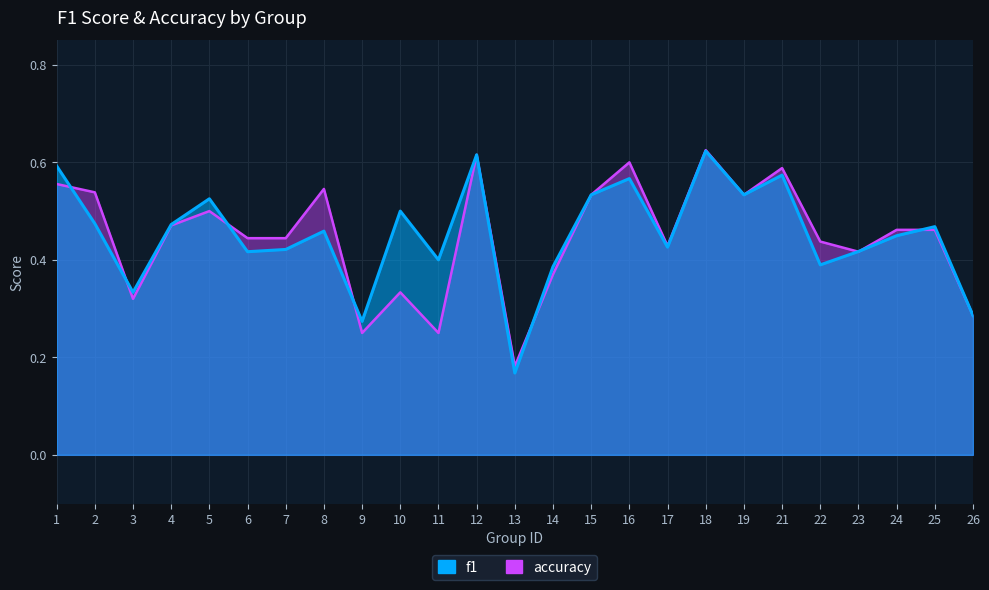

What is the value of the f1 point at the 22nd from the left?

0.4